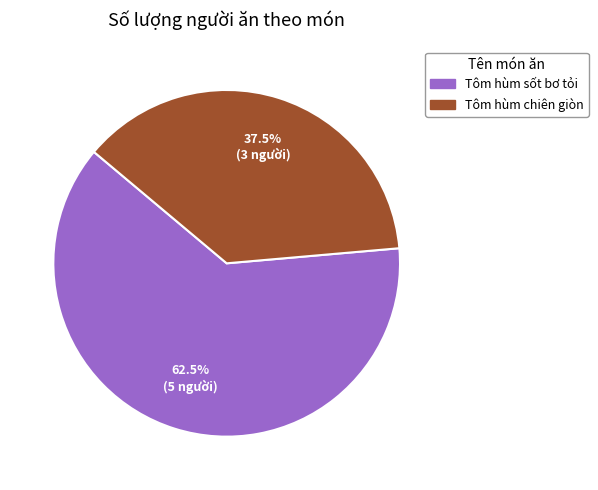

Is Tôm hùm chiên giòn the majority of the pie?

No